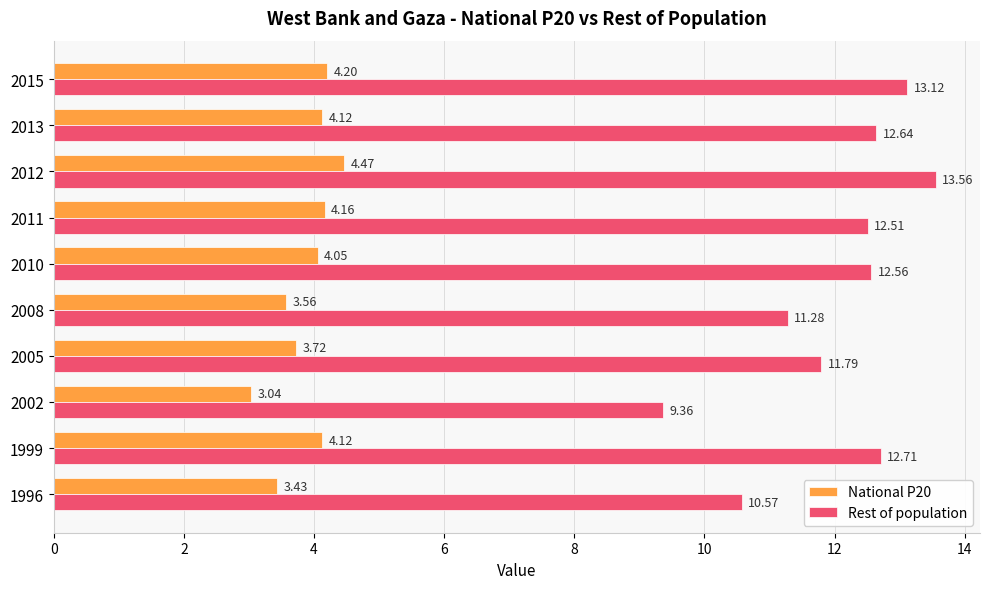

What is the total value across all series at 2010?

16.6